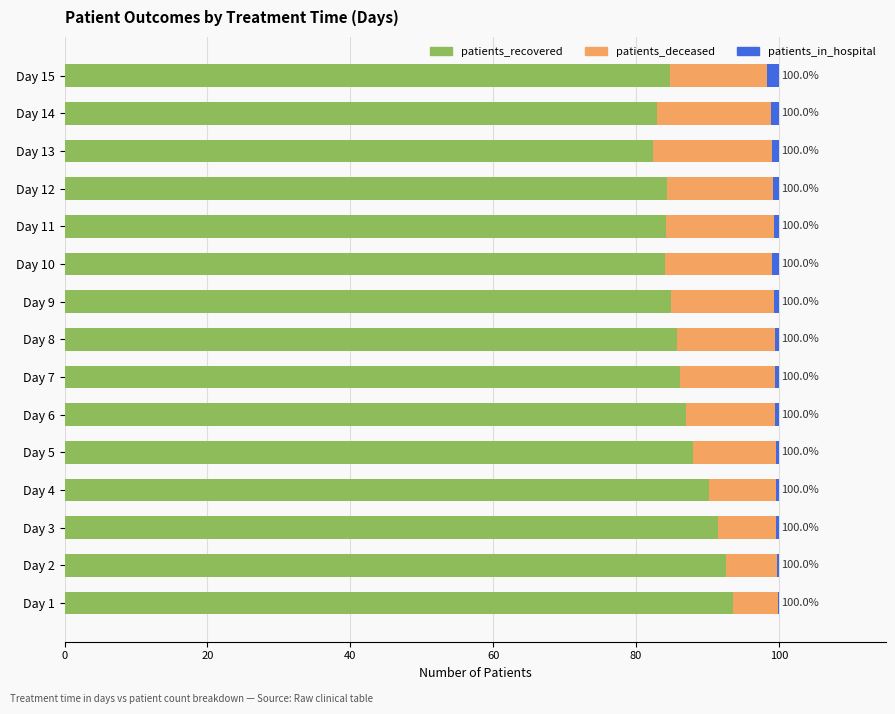

What is the maximum value for patients_recovered?

93.6